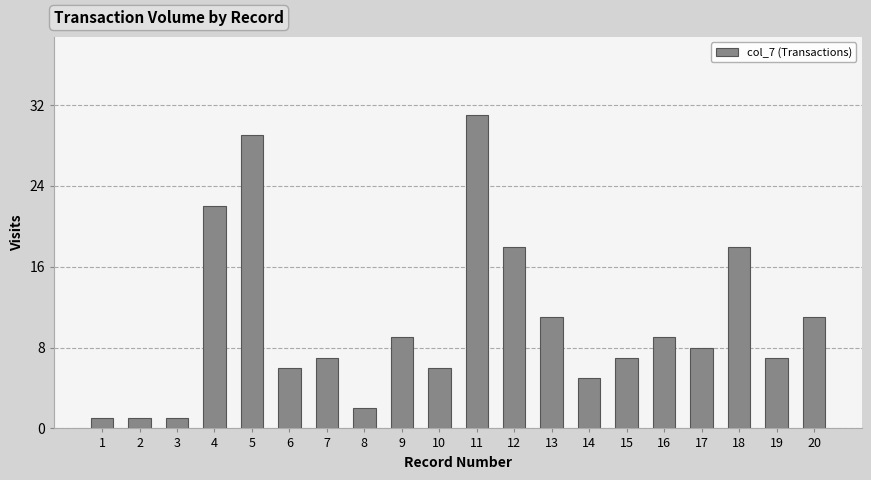

Are the bars grouped side by side (vs. stacked)?

No